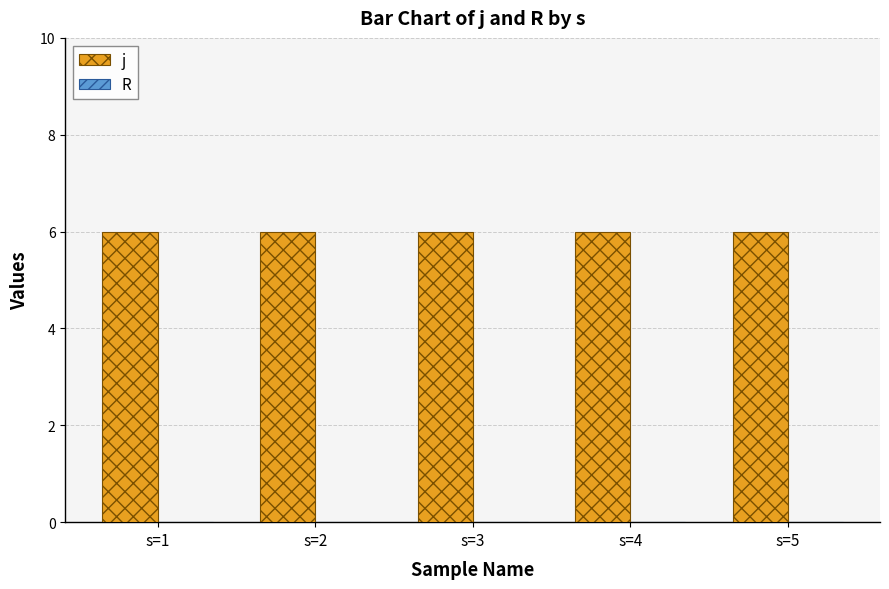

Rank the series by their average value, from lowest to highest.

R, j